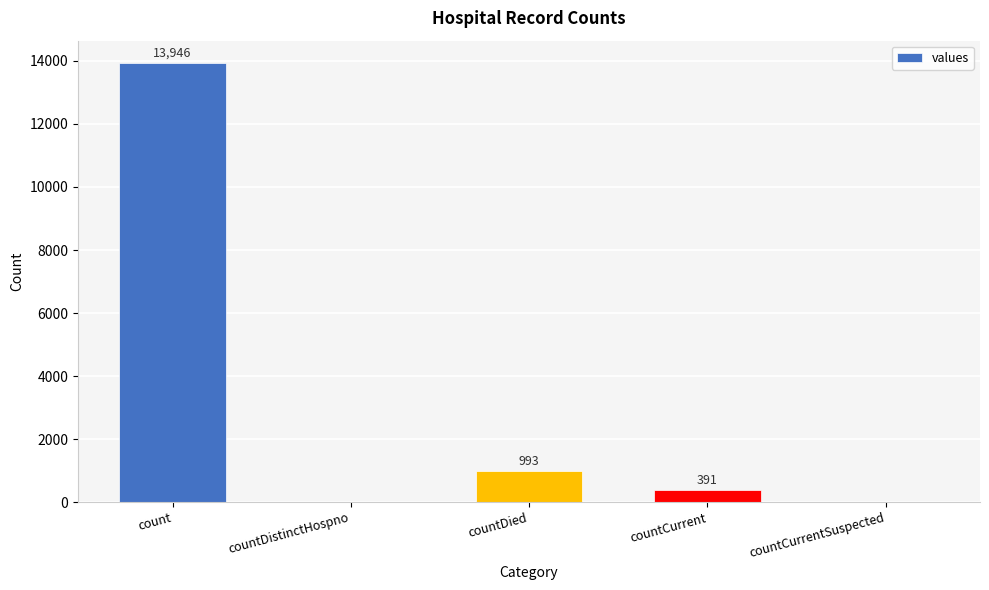

At which category does the chart reach its peak across all series?

count